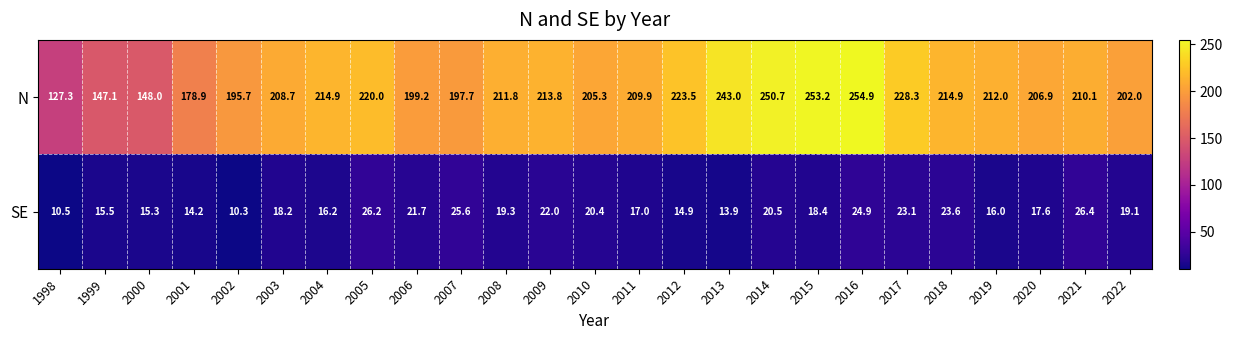

What is the maximum value shown in the chart?

254.9